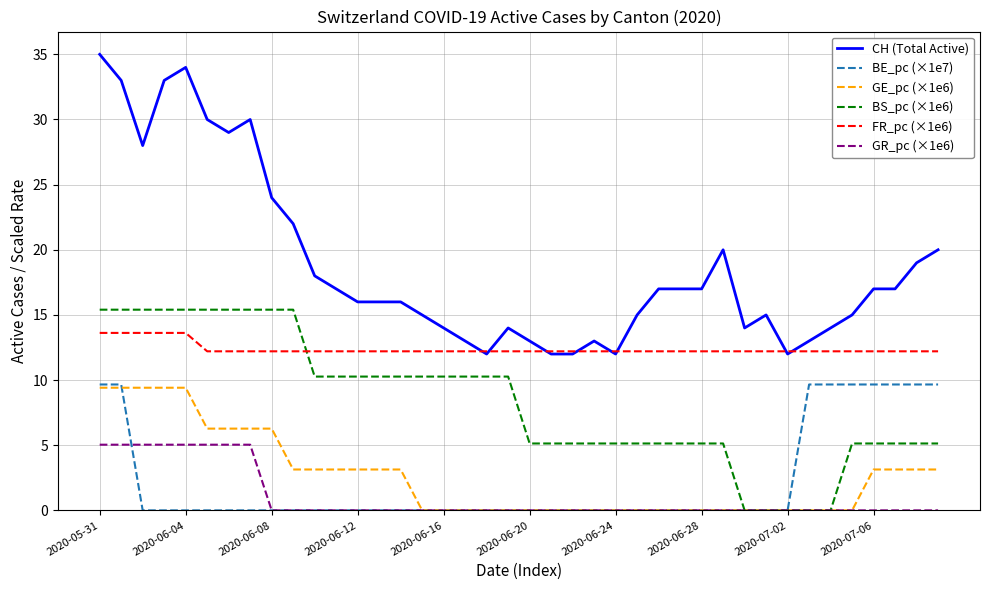

Which series has the largest total across all categories?

CH (Total Active)